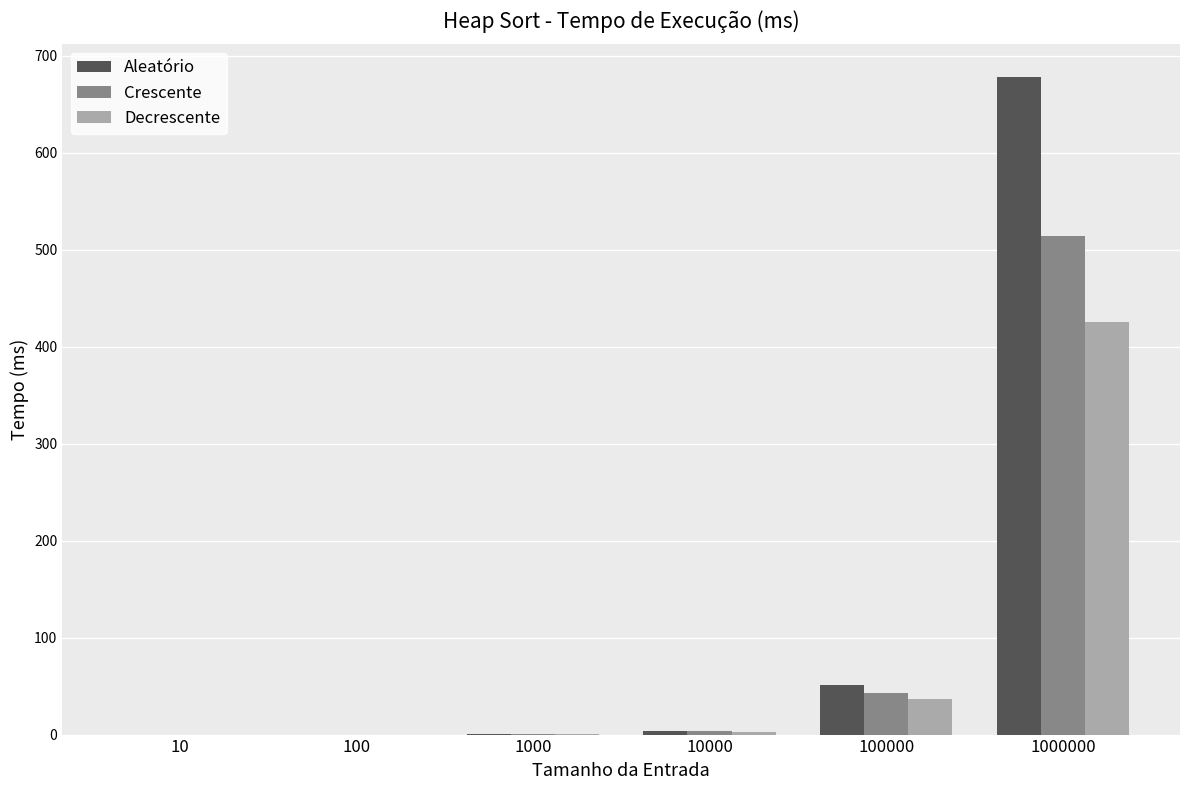

Is the value of Aleatório at 10 greater than the value of Decrescente at 100000?

No